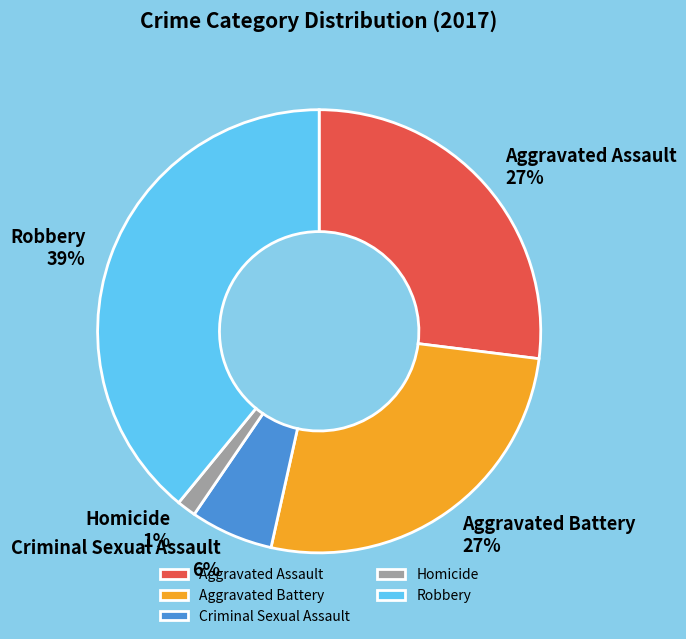

What is the smallest slice in the pie chart?

Homicide